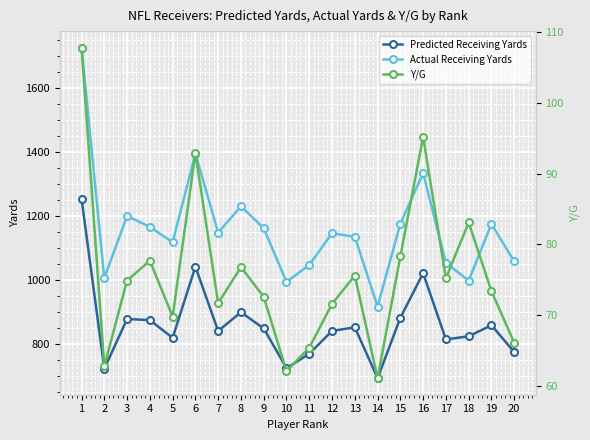

What is the value of the Actual Receiving Yards point at the 2nd from the left?

1005.0